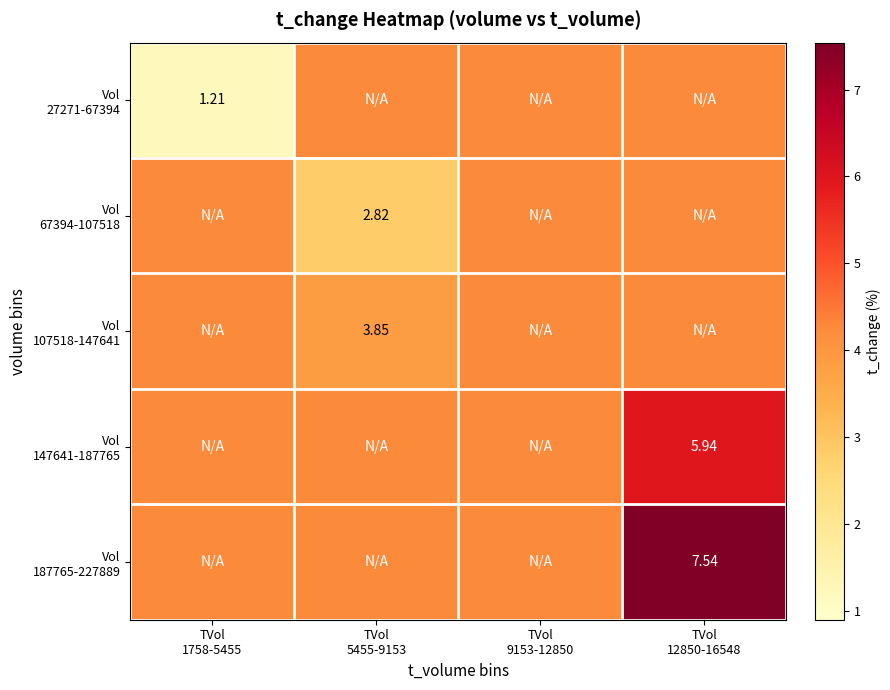

What value does the Vol 27271-67394 series have at TVol 12850-16548?

4.3